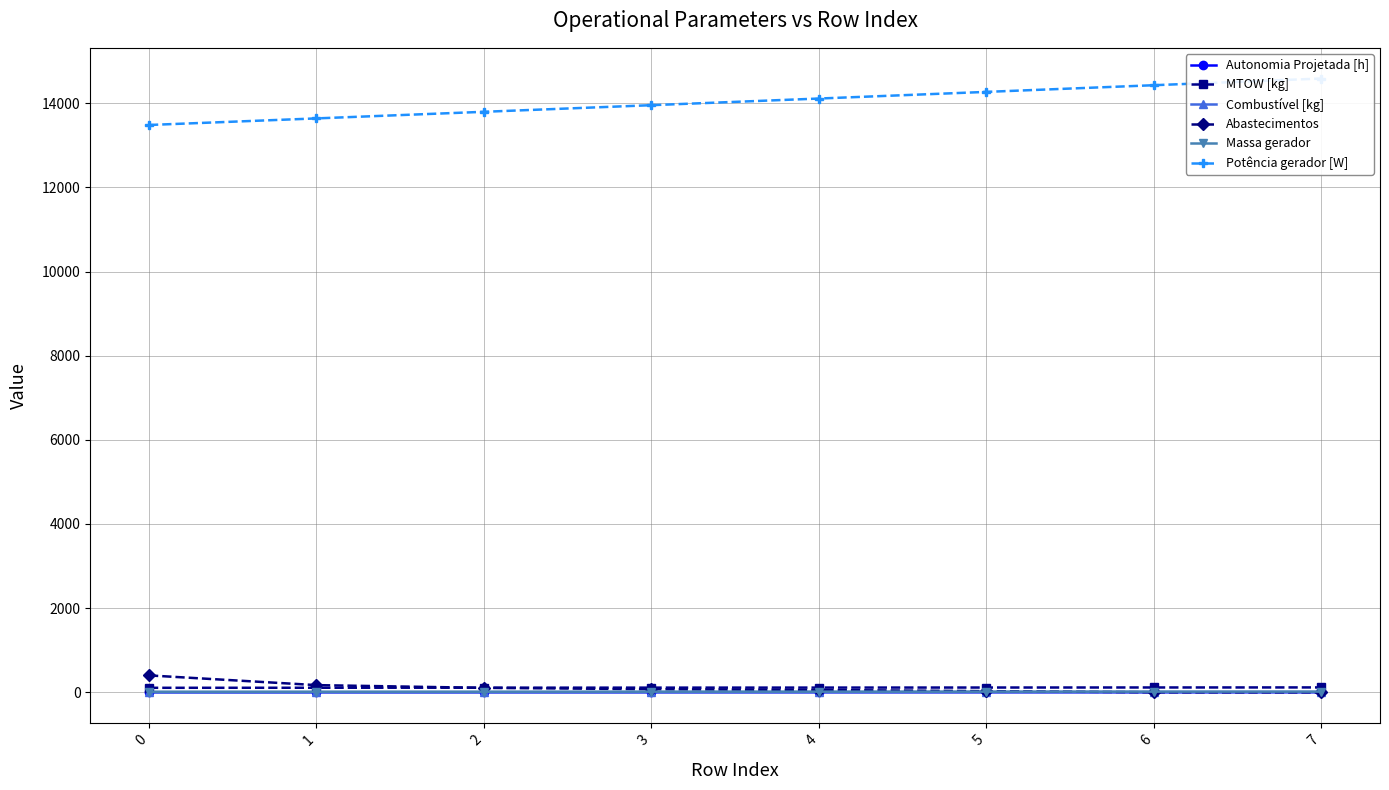

Count the number of categories in the chart.

8